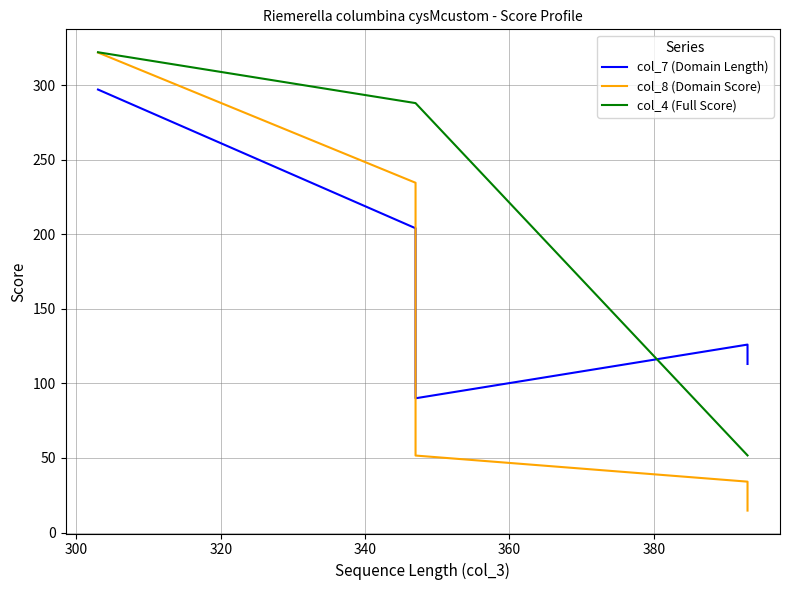

How many distinct data groups are displayed?

3